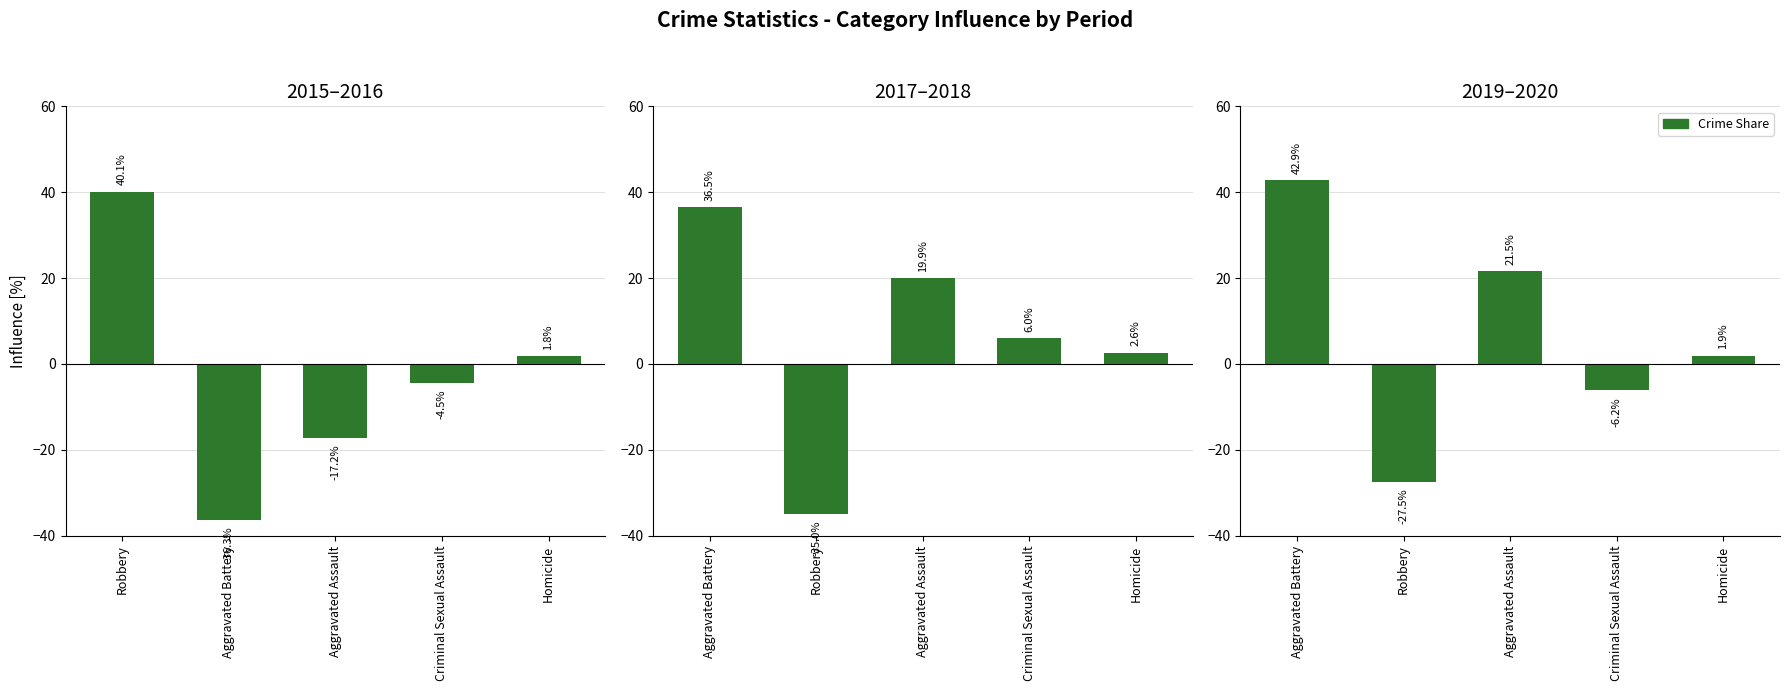

What is the difference between the maximum and minimum values in the 2019–2020 series?

70.3